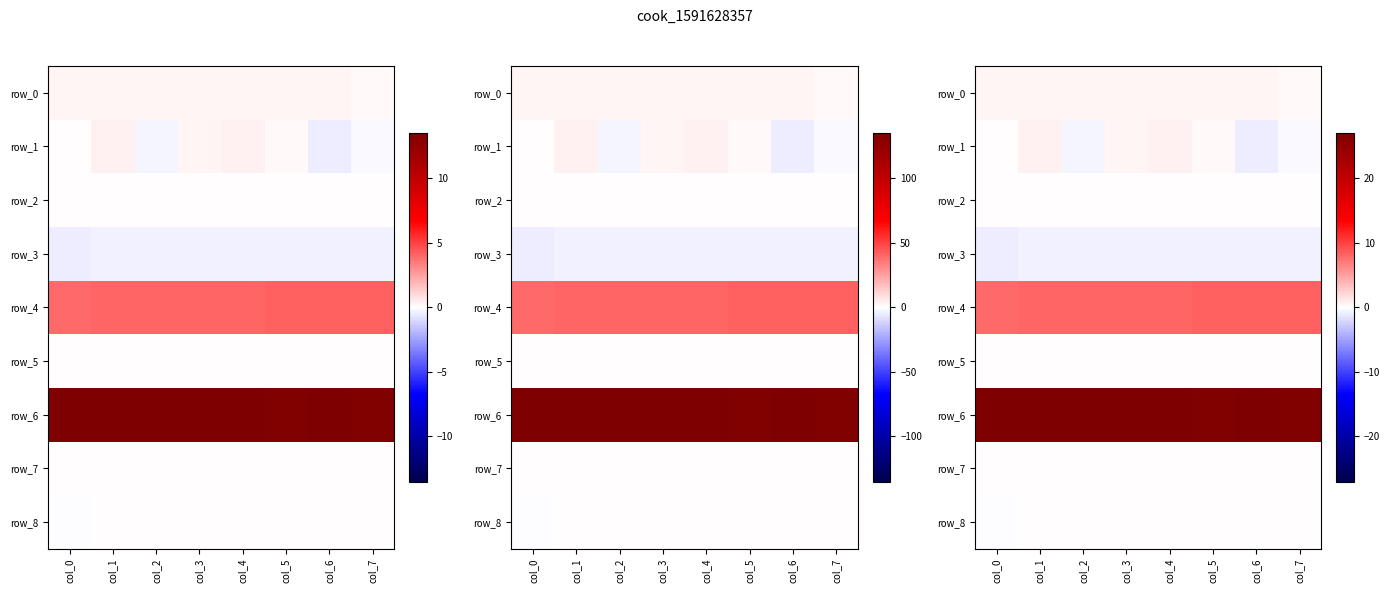

Which has a higher value, col_5 or col_0?

col_0